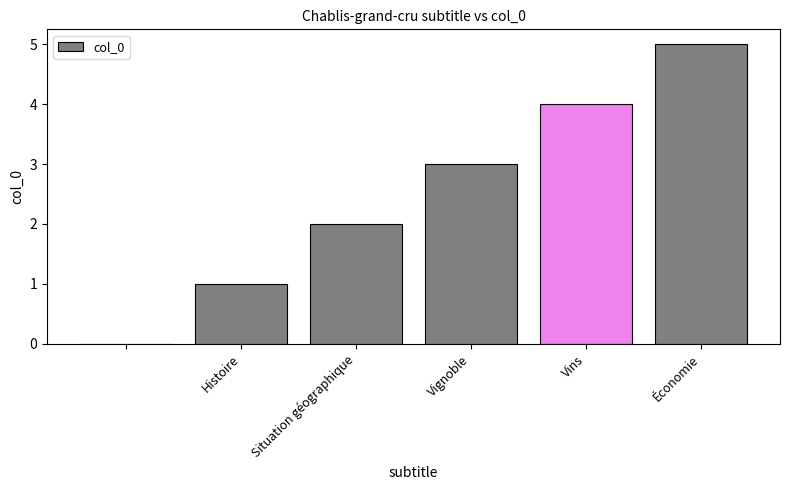

What is the sum of all values?

15